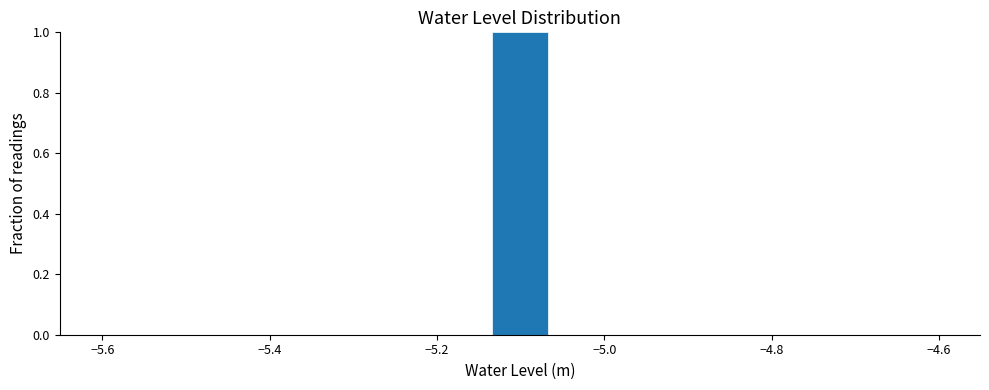

Around what value on the x-axis is the tallest bar? Give the approximate position of its centre, as read against the axis.

-5.10